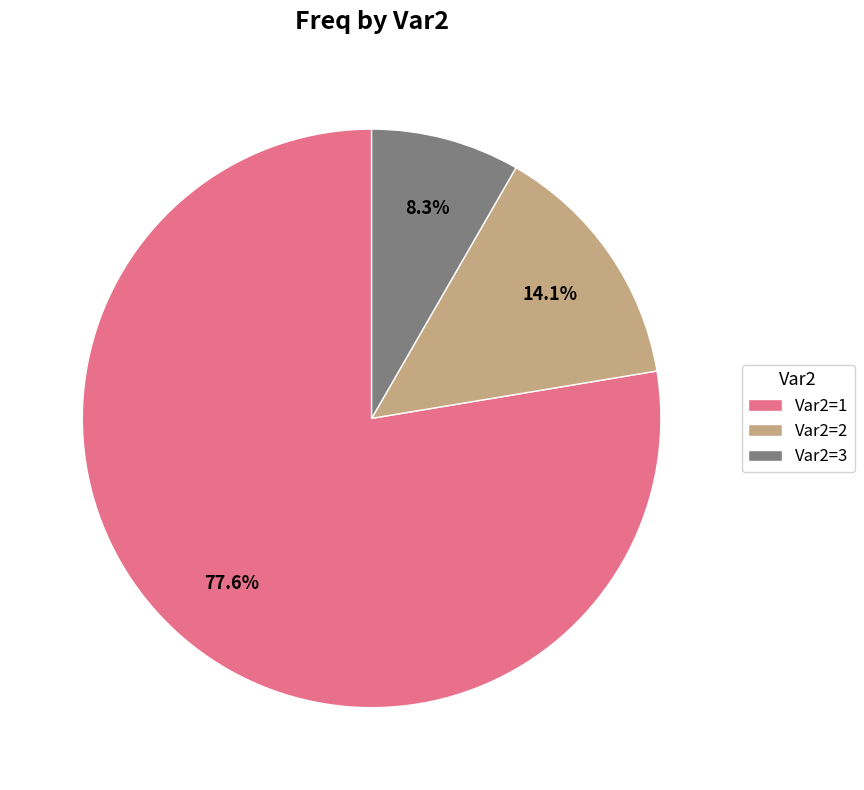

How many slices are in this pie chart?

3